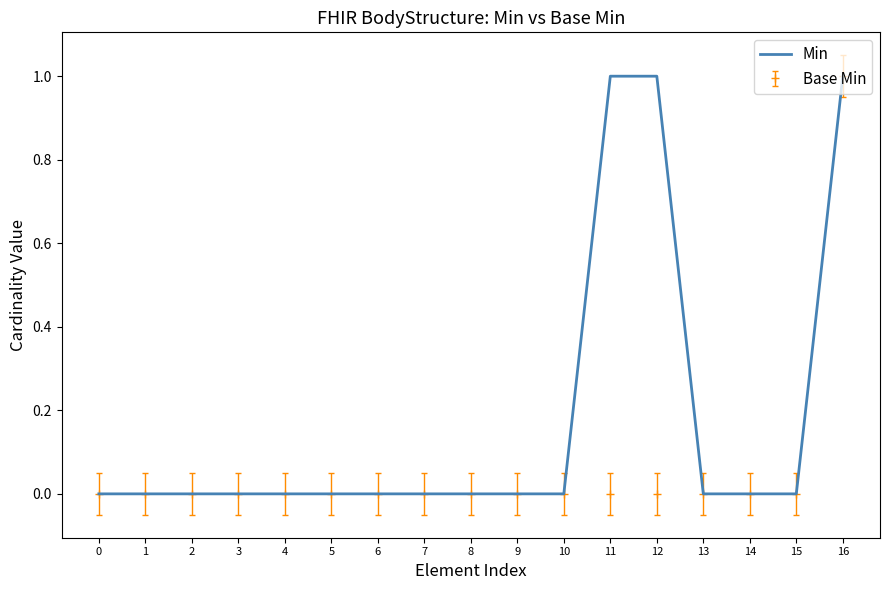

What is the maximum value shown in the chart?

1